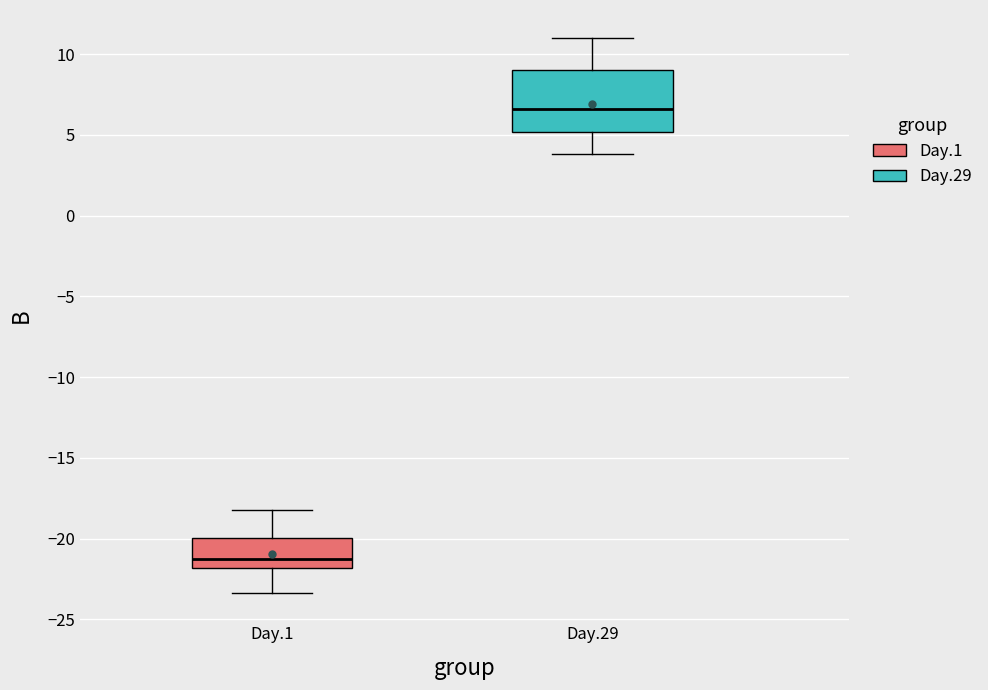

Where is the lower edge of the box for Day.1 on the y-axis? The values are not printed on the chart, so give them approximately, as read against the axis.

-22.0